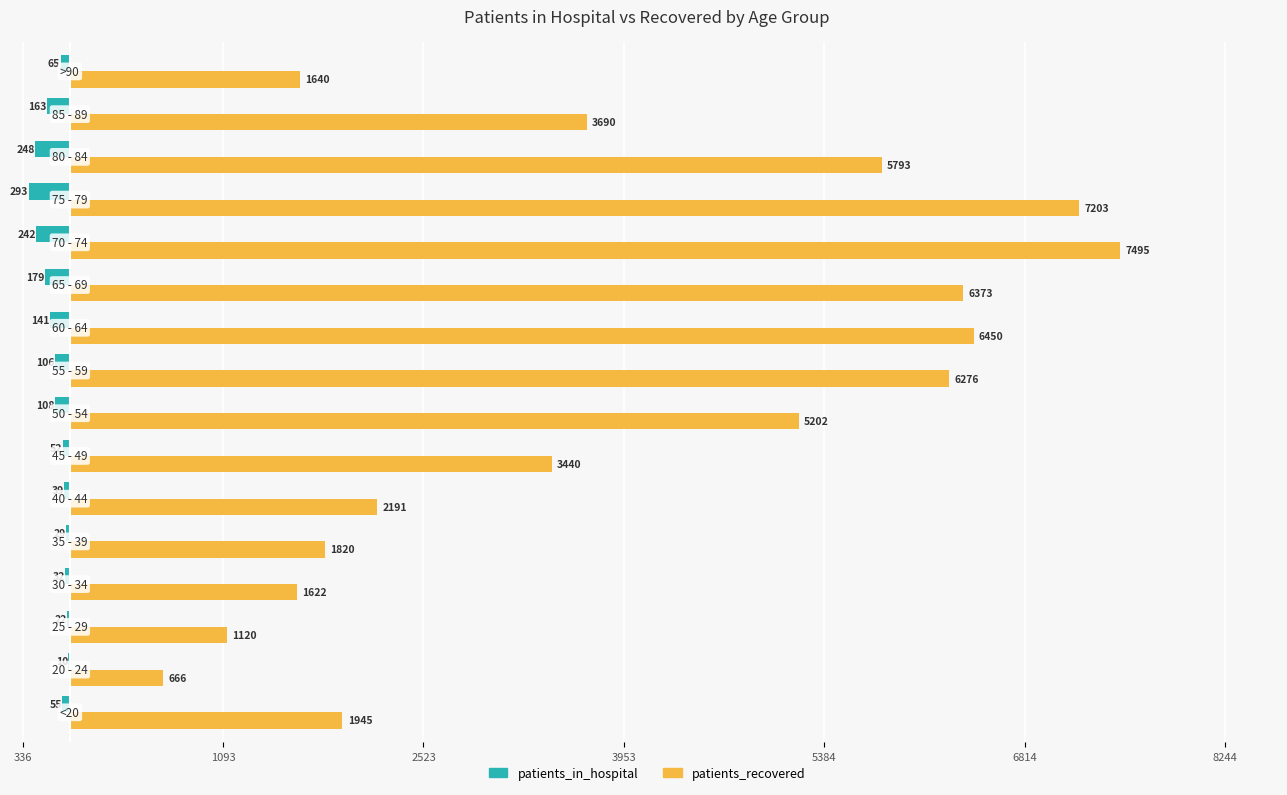

What are all the series names shown in the legend?

patients_in_hospital, patients_recovered